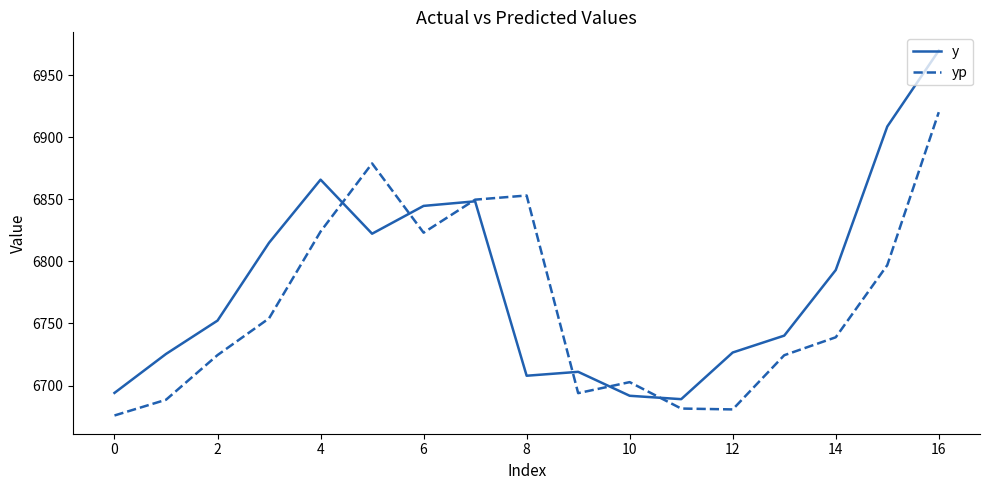

How many lines are shown in the chart?

2